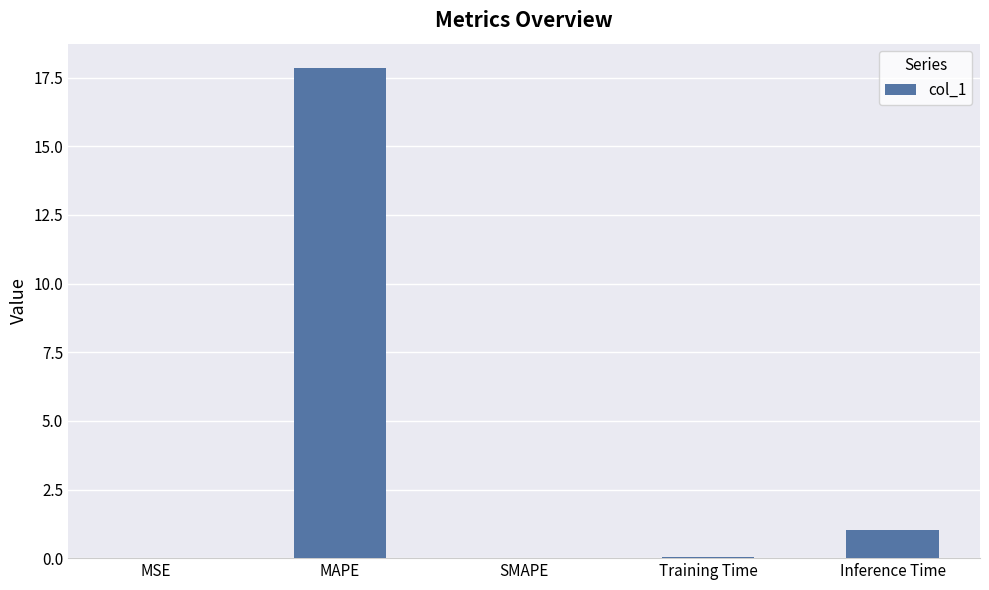

Is it true that the value at Inference Time is 1.0?

True